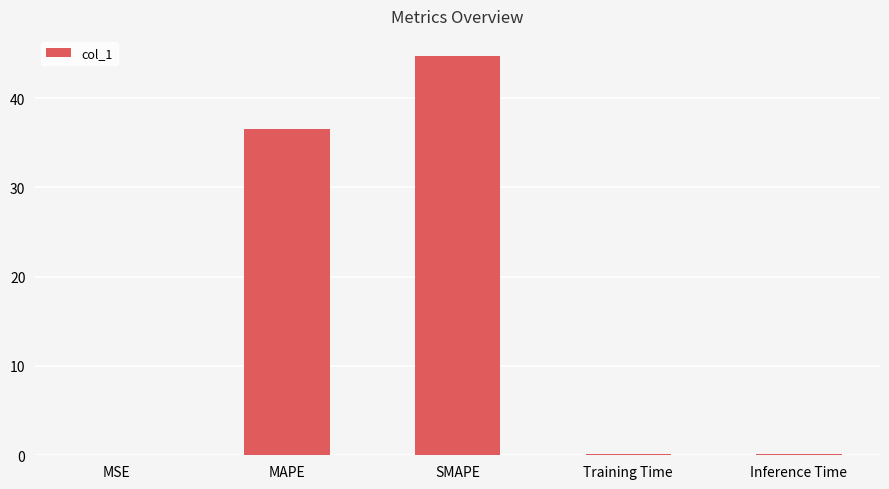

Between MAPE and SMAPE, which is larger?

SMAPE